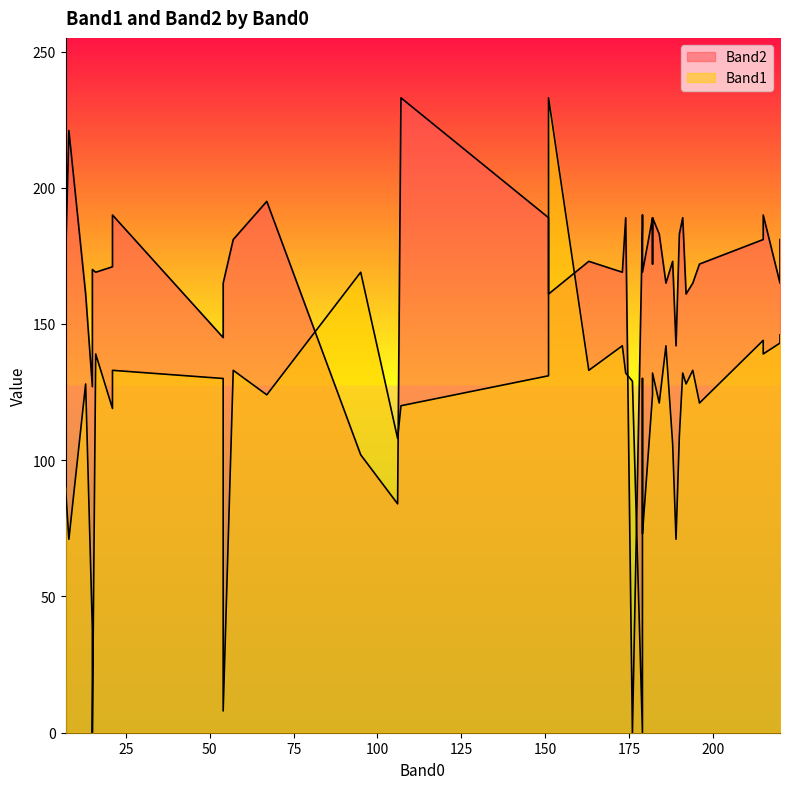

What are all the series names shown in the legend?

Band1, Band2